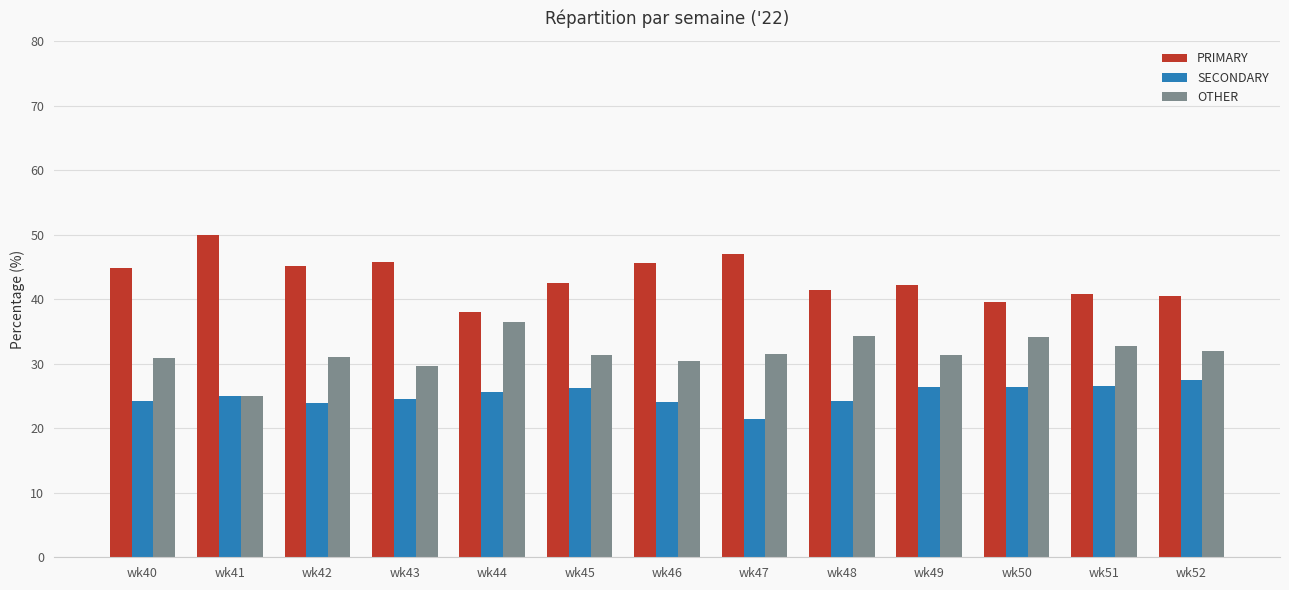

The value of SECONDARY at wk44 is 8.7. True or false?

False